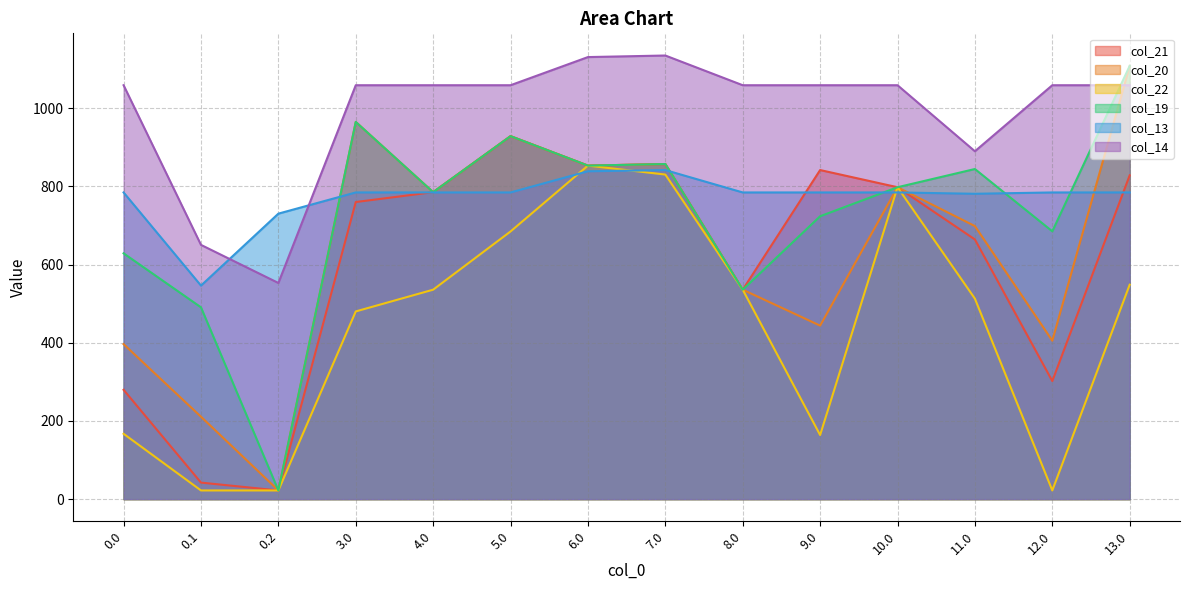

Which series changed the most between 0.0 and 0.1?

col_14